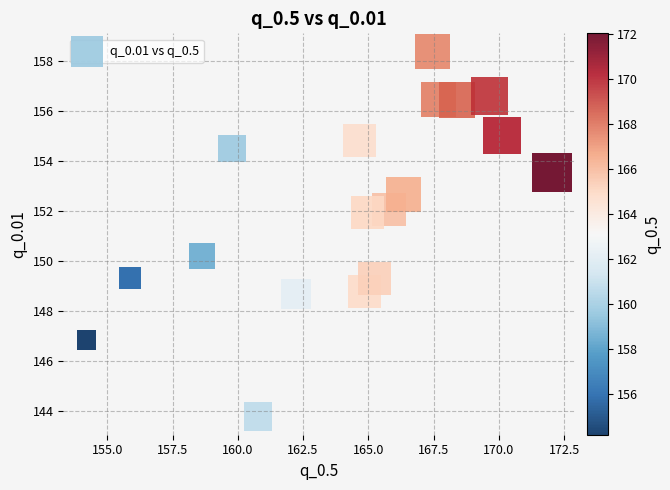

What is the range of X values (max minus min)?

17.8